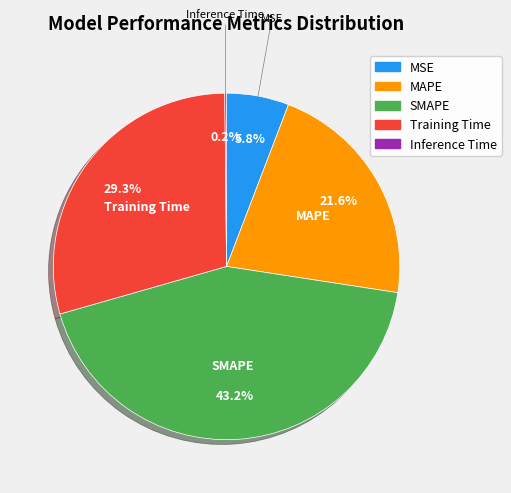

Which slice is the largest?

SMAPE